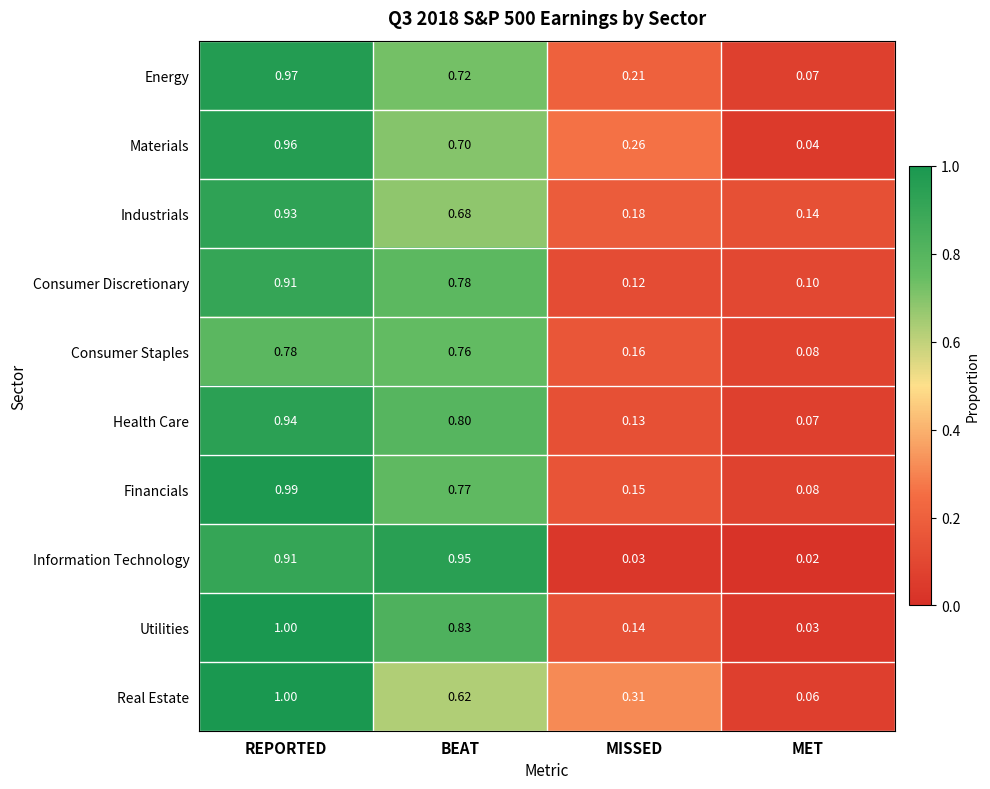

List the labels in order of Real Estate value, largest first.

REPORTED, BEAT, MISSED, MET